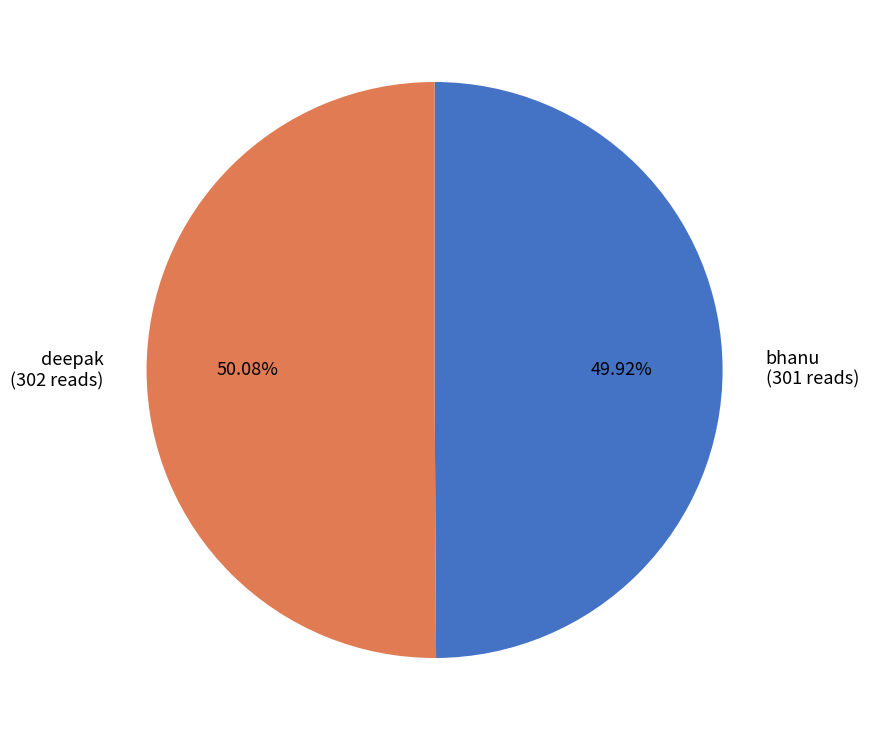

Does any single category account for the majority?

Yes